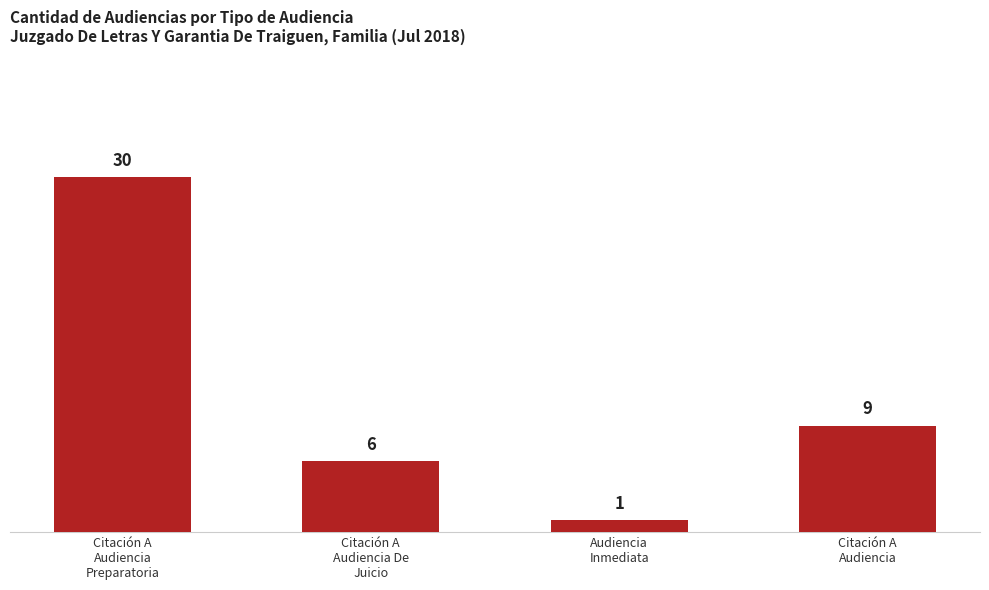

The chart shows a value of 1 at Audiencia
Inmediata. True or false?

True